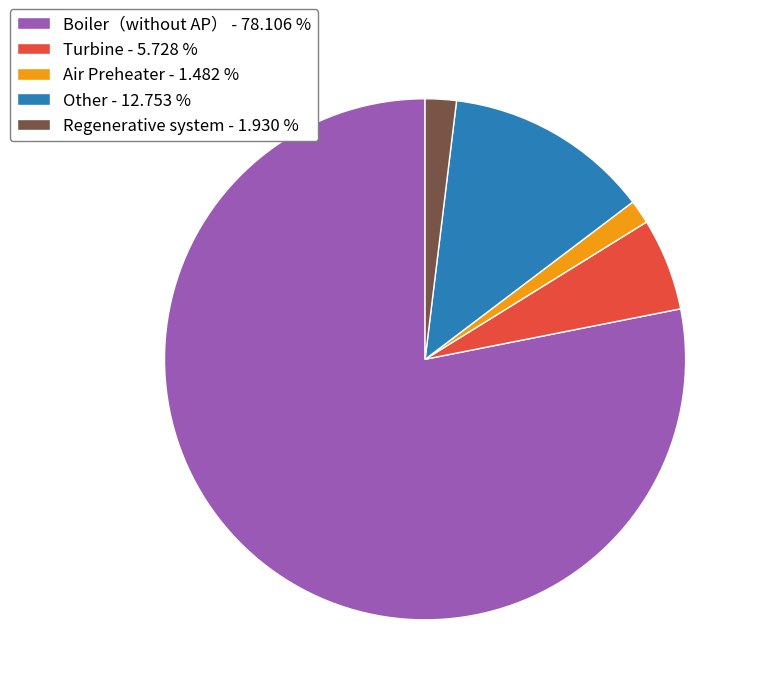

The Boiler（without AP） slice represents 86% of the pie. True or false?

False